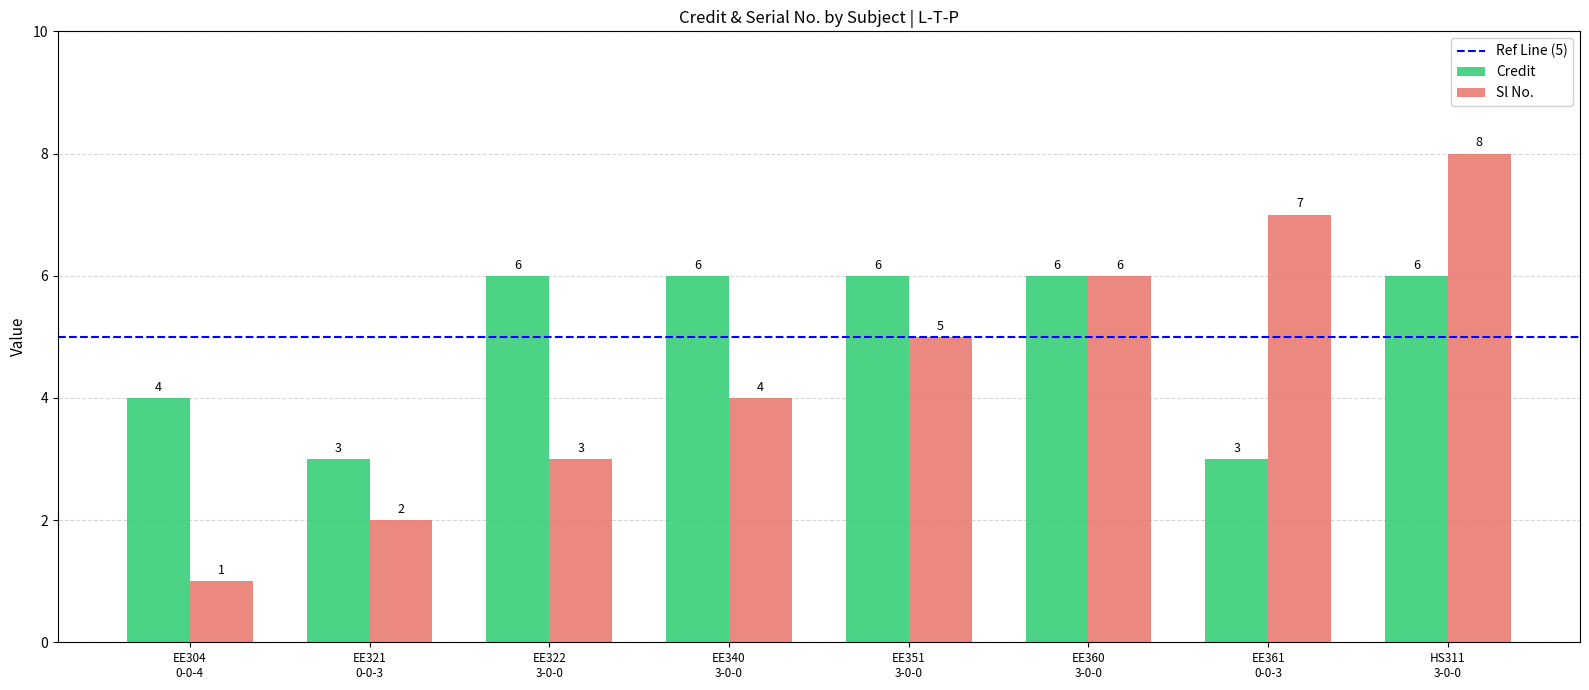

List the series in order of their peak value, lowest first.

Credit, Sl No.